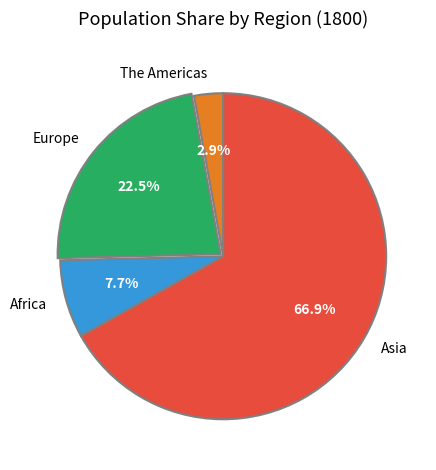

Rank the categories by value from highest to lowest.

Asia, Europe, Africa, The Americas